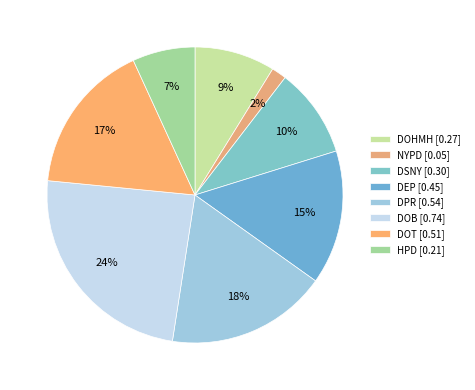

What is the change in value from DPR to DOB?

+0.2